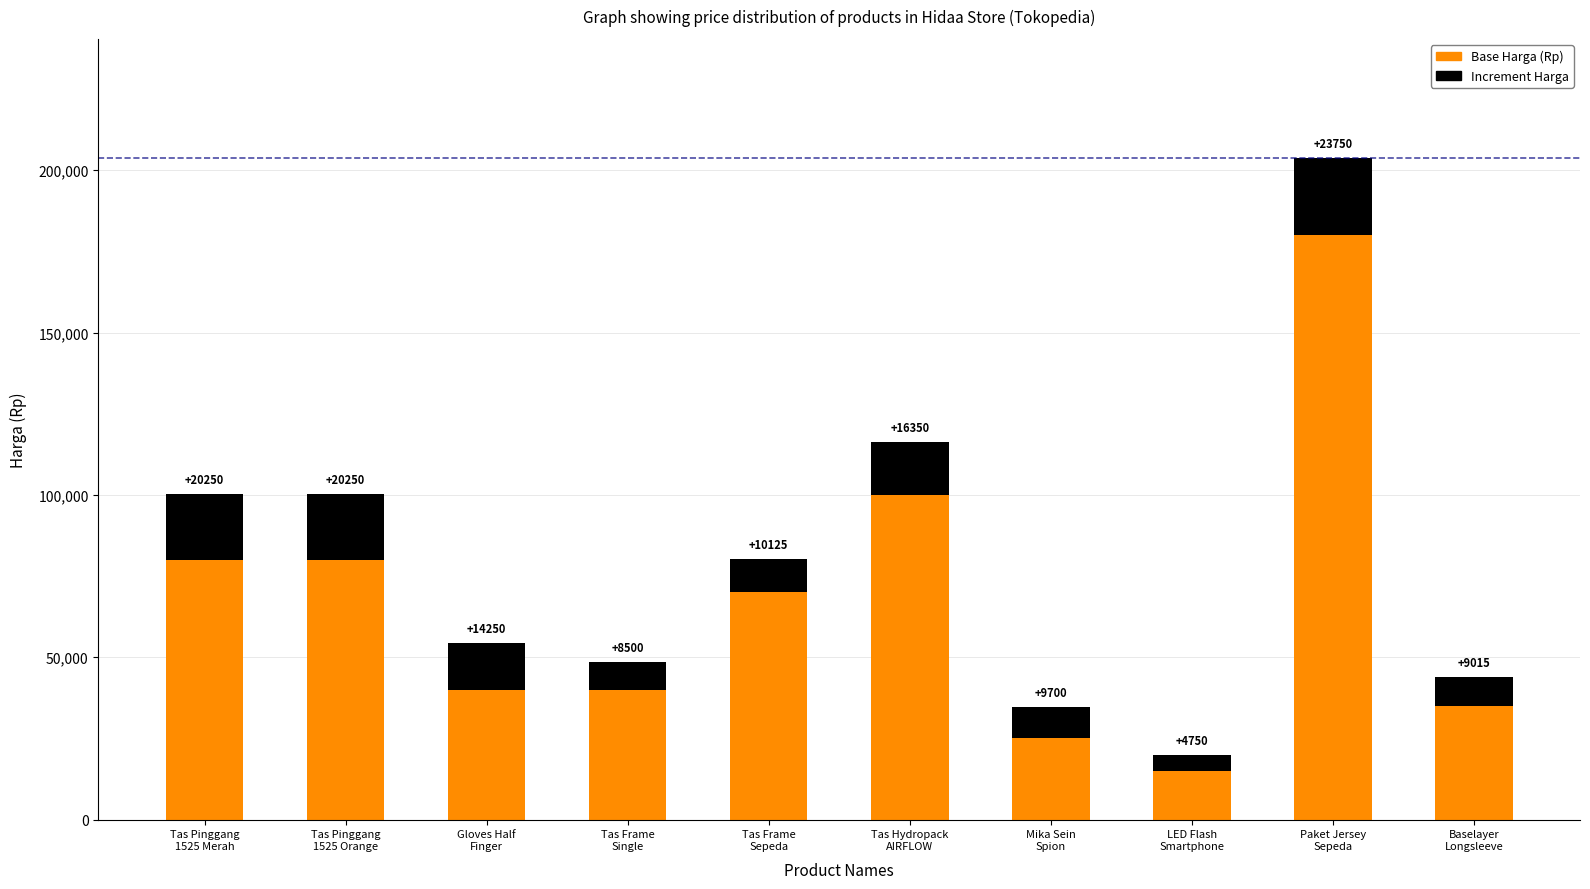

Are the bars grouped side by side (vs. stacked)?

No